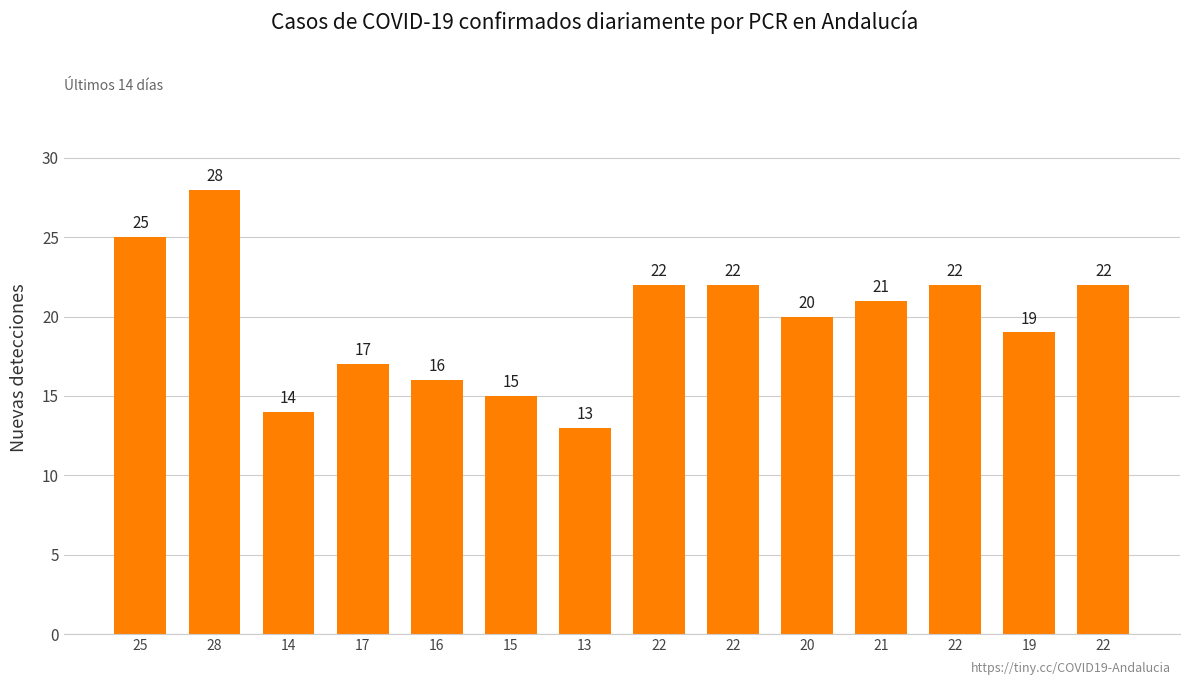

At which label does the data first exceed 21?

25